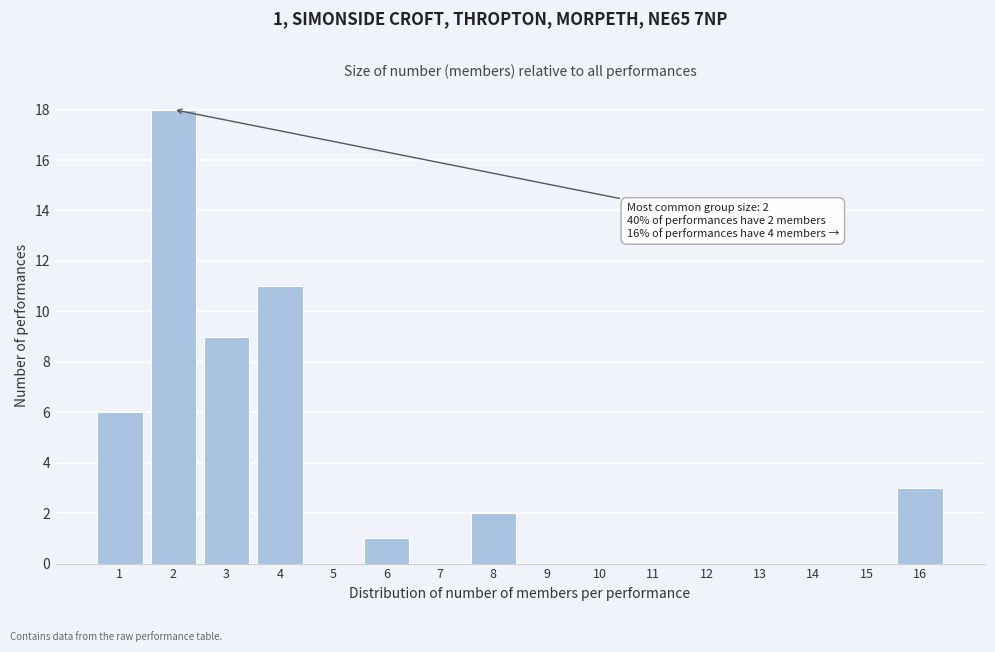

Over which range of the x-axis is the bar tallest?

1.5 to 2.5